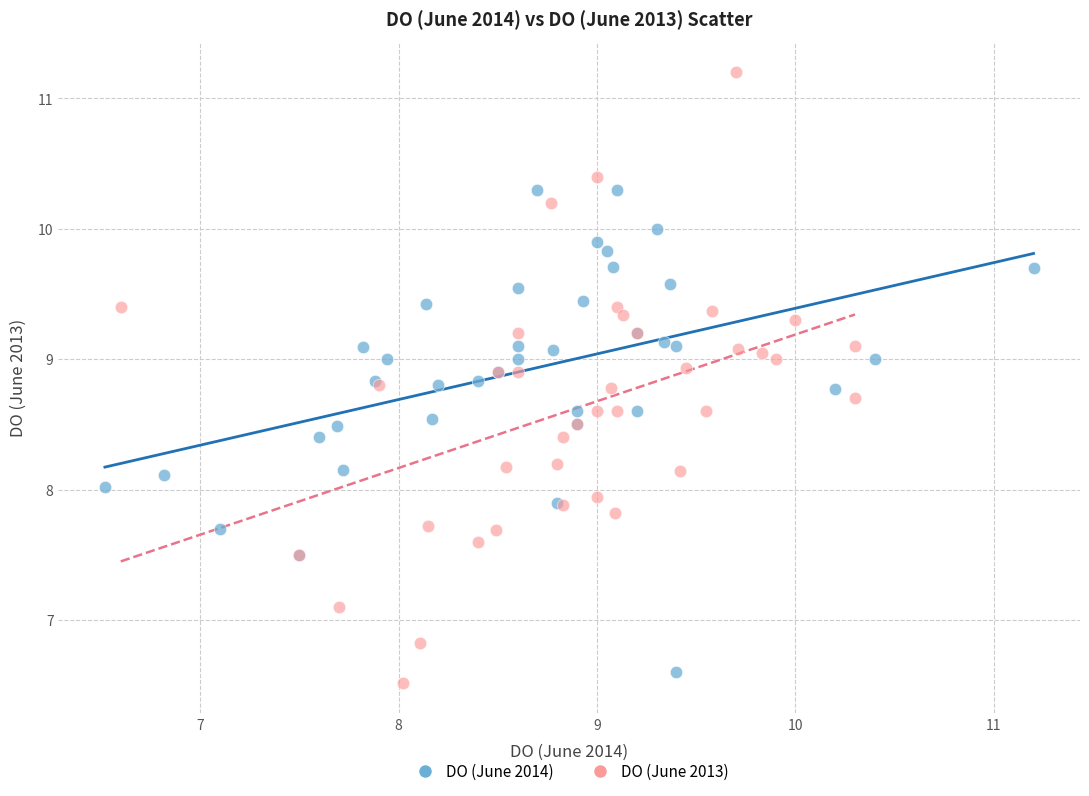

Which series has the widest spread of Y values?

DO (June 2013)